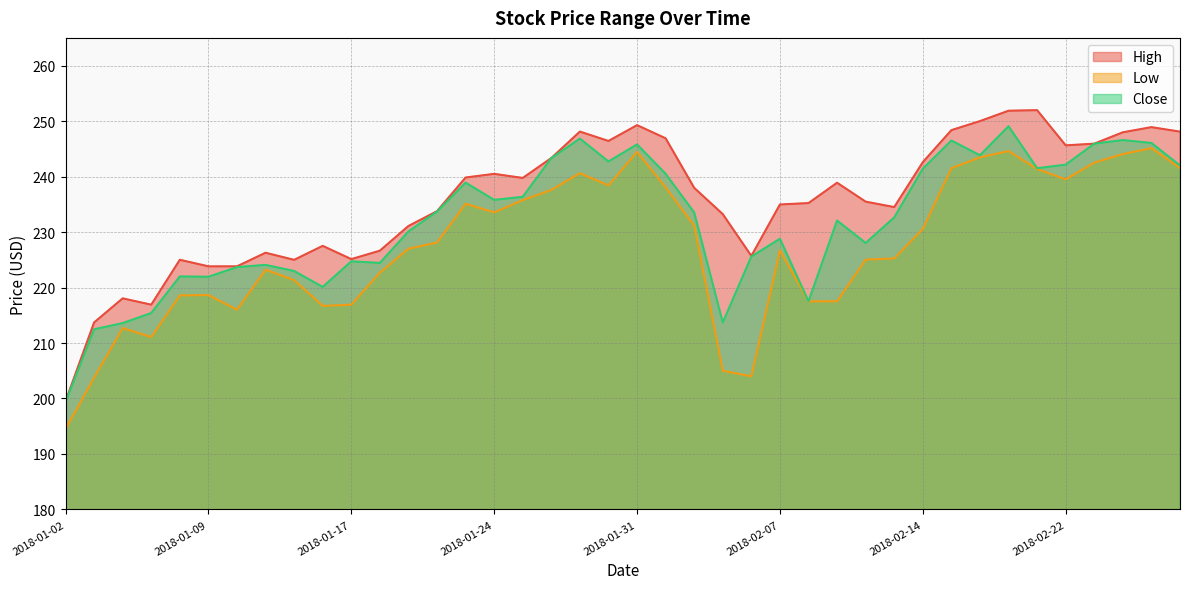

Is it true that High equals 245.9 at 2018-02-23?

True